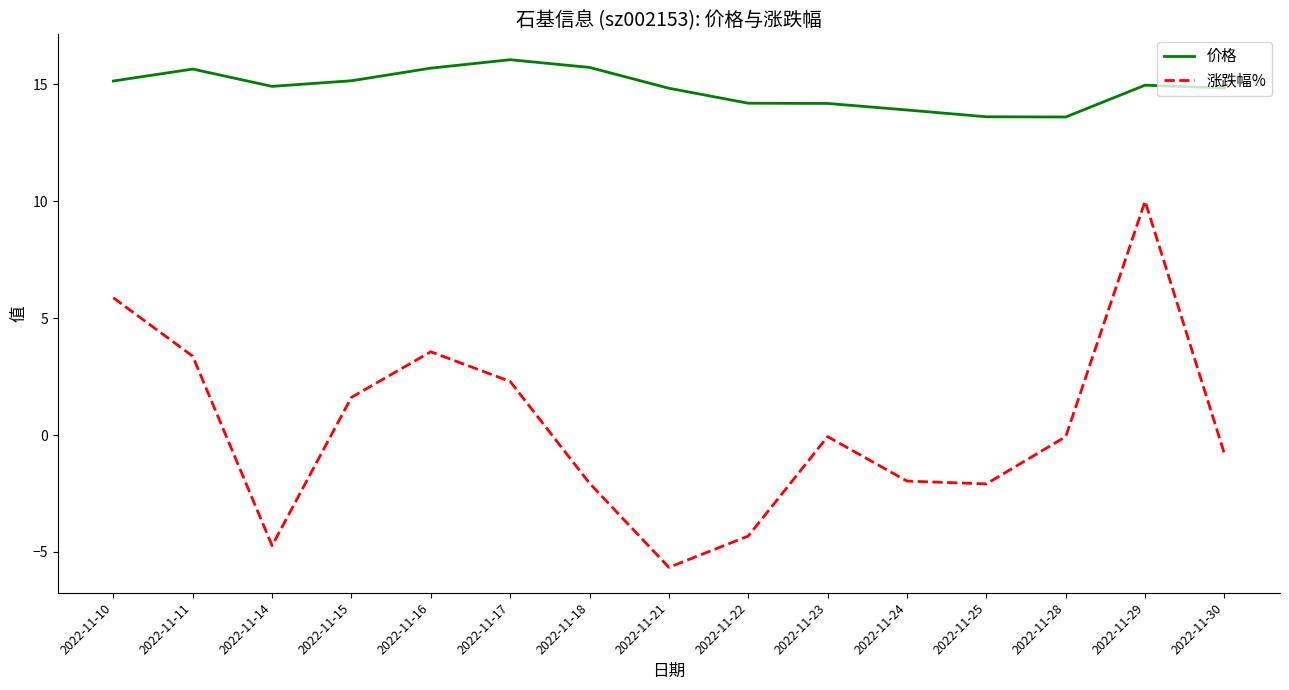

List the series in order of their peak value, highest first.

价格, 涨跌幅%